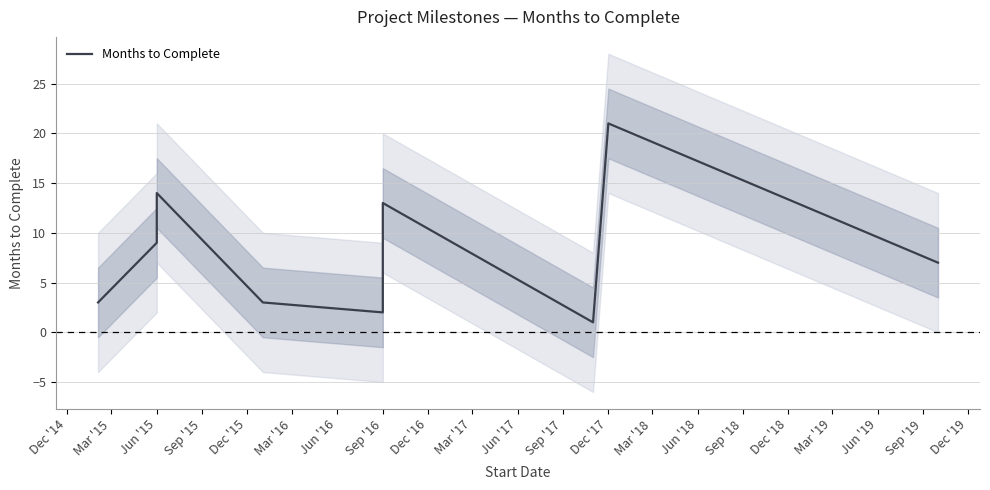

What is the greatest value displayed?

21